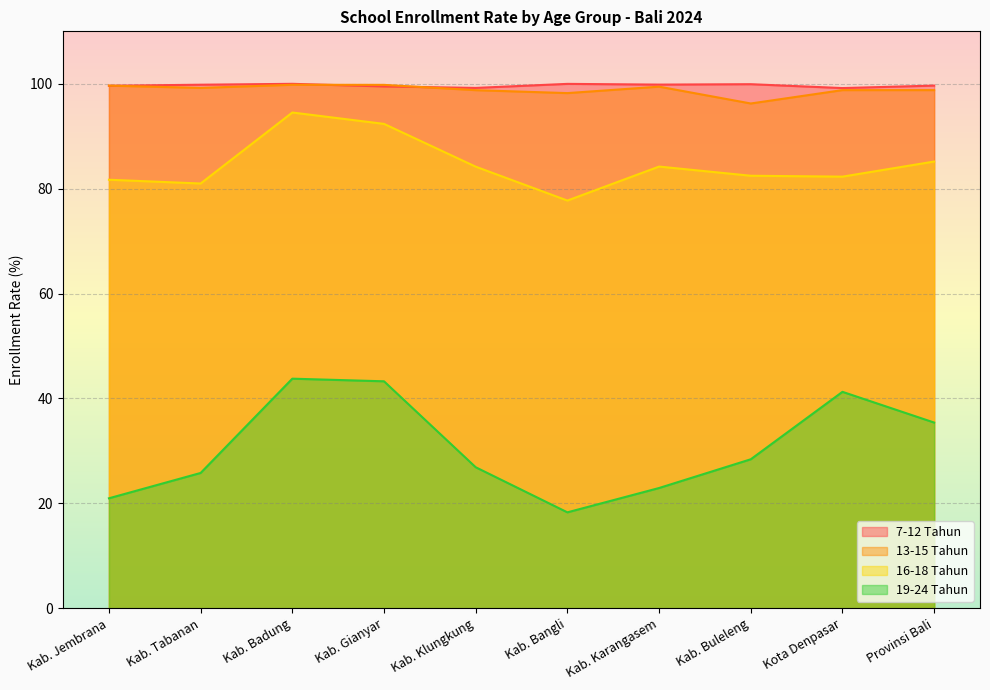

Which series has the widest spread of values?

19-24 Tahun